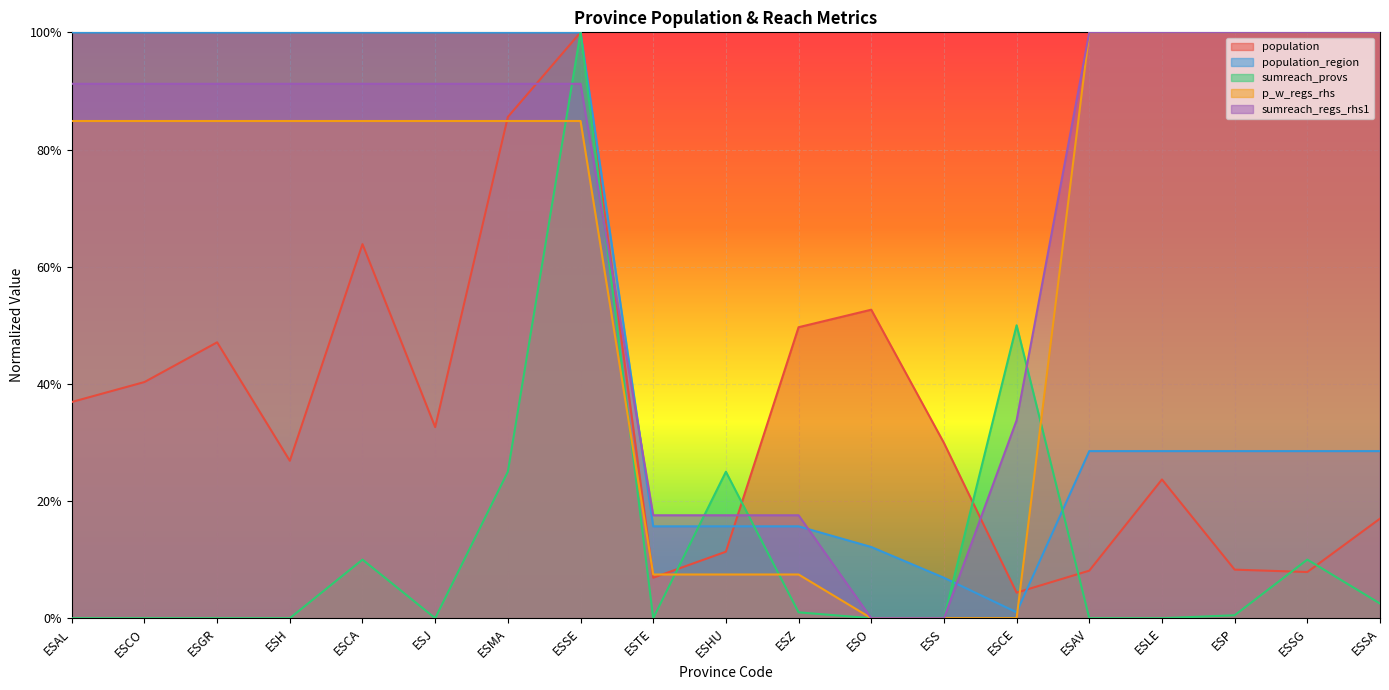

How many intersections are there between population and p_w_regs_rhs?

4